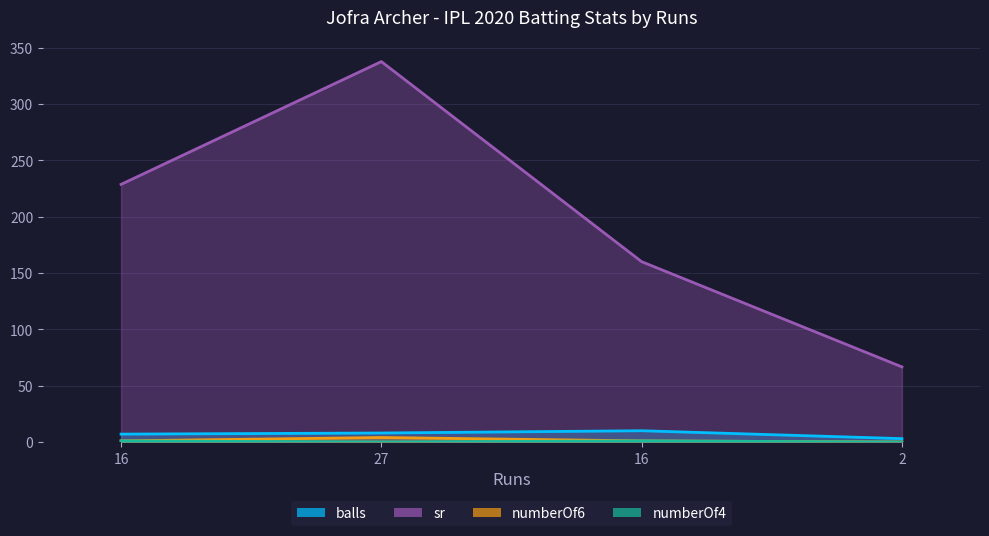

How many interior local peaks does the balls series have?

1